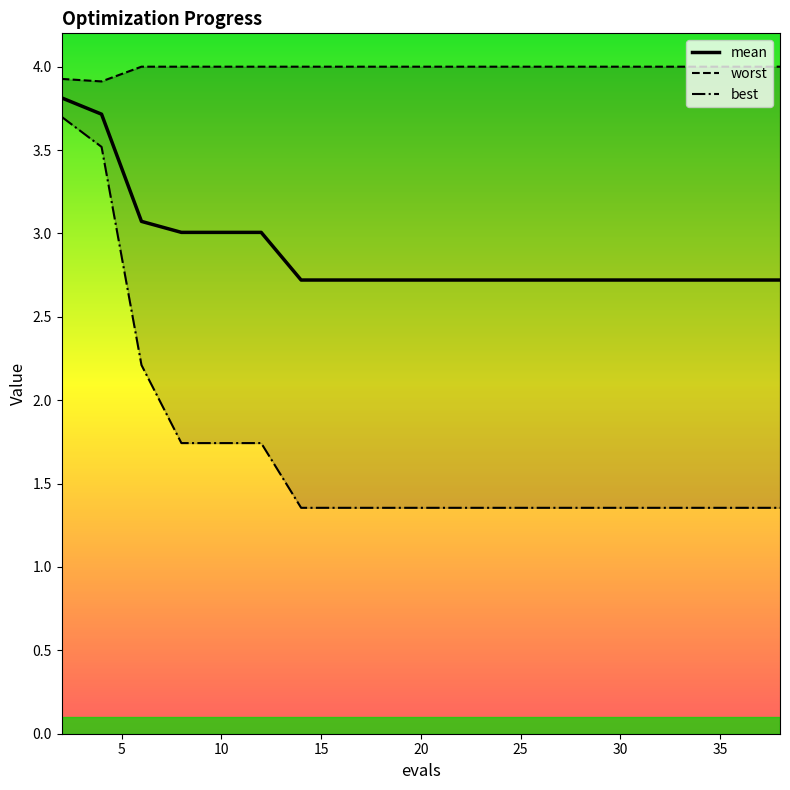

What are all the series names shown in the legend?

mean, worst, best